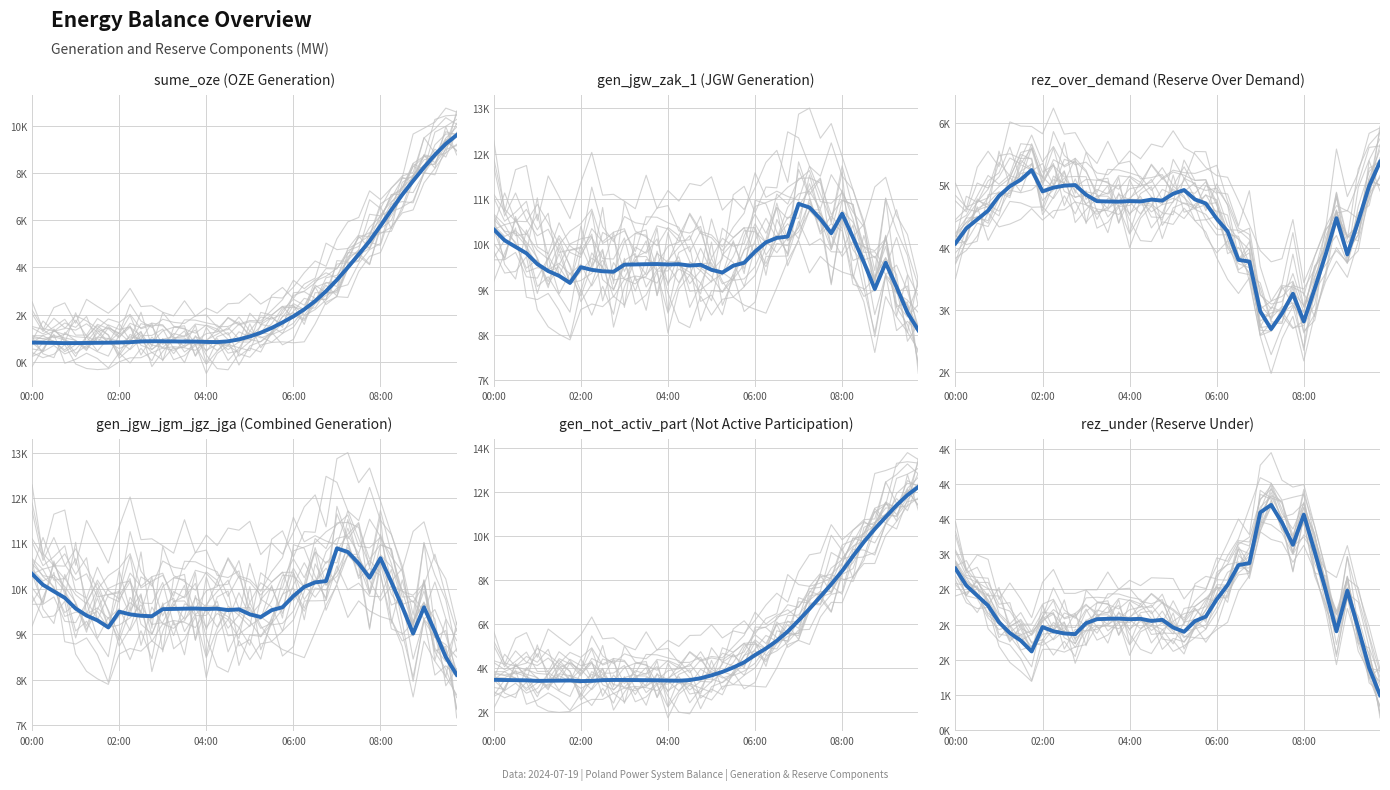

What is the minimum value for sume_oze?

787